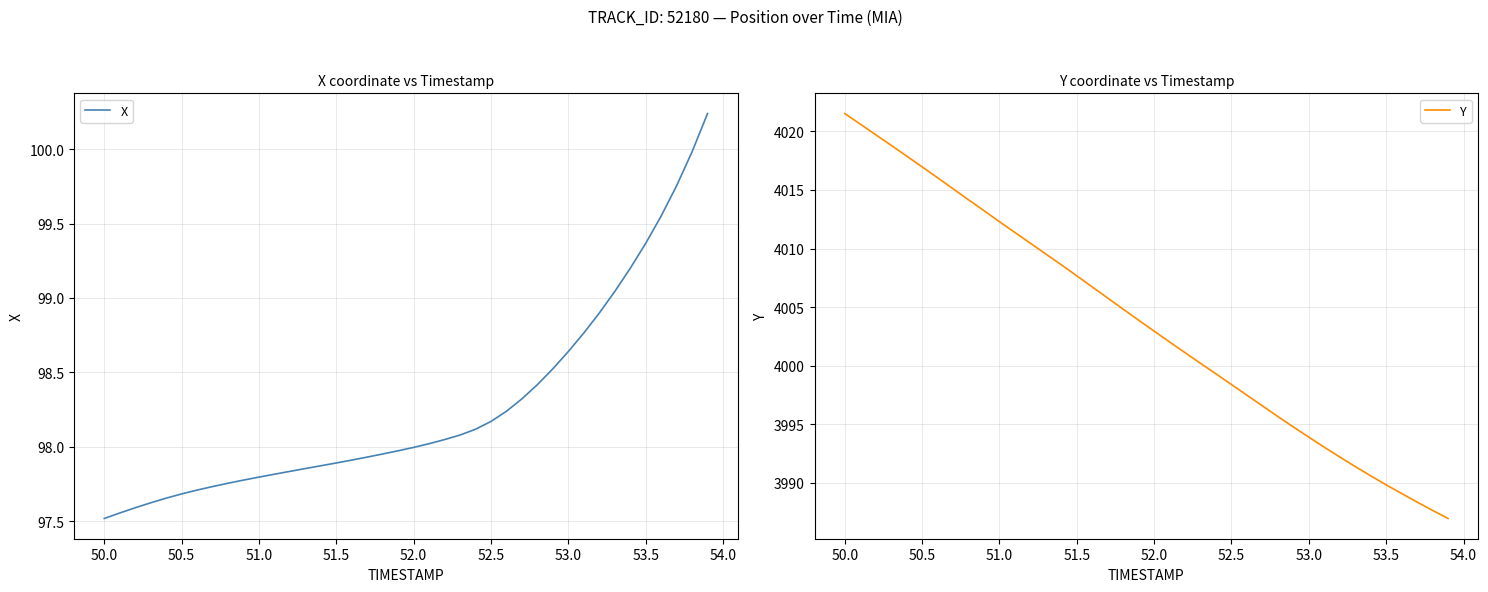

What is the lowest value of the Y series?

3987.0